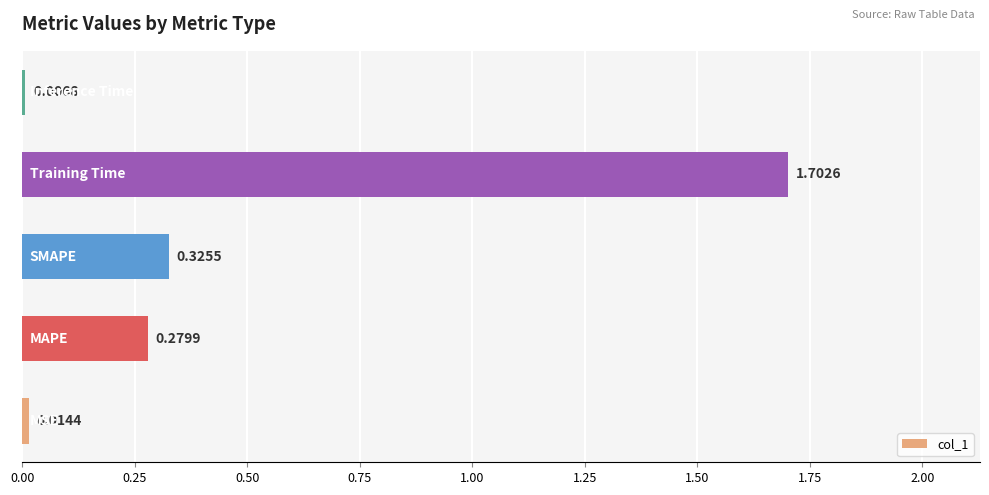

What is the difference between the maximum and minimum values?

1.7